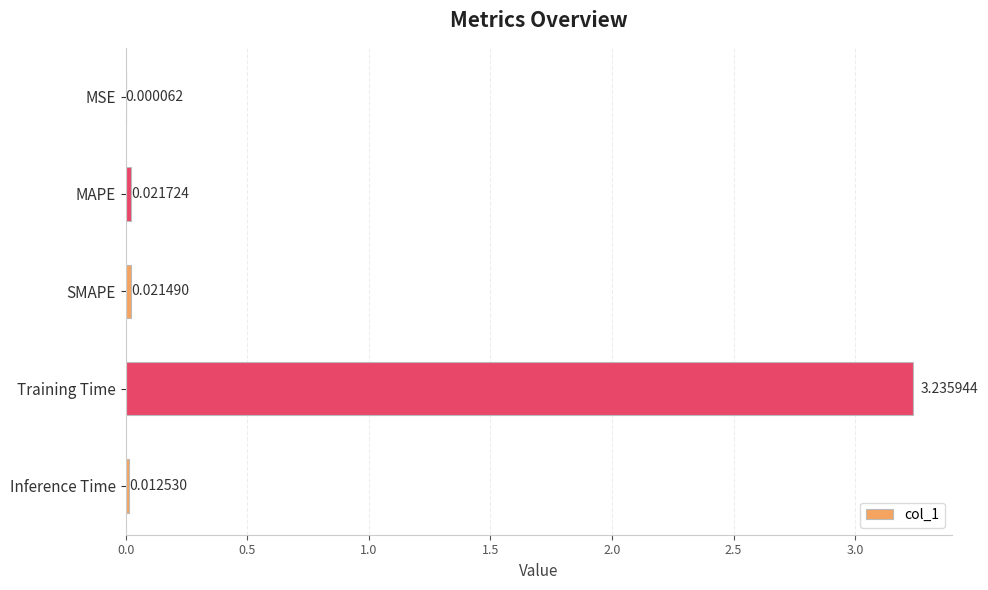

At which label is the value closest to 1?

MAPE